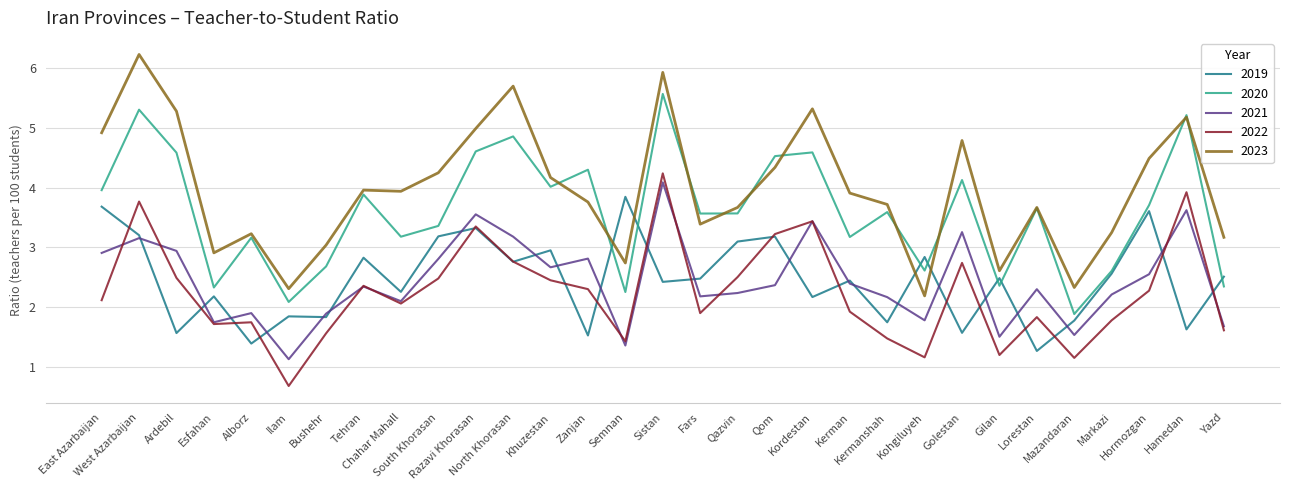

What is the highest value of the 2022 series?

4.2